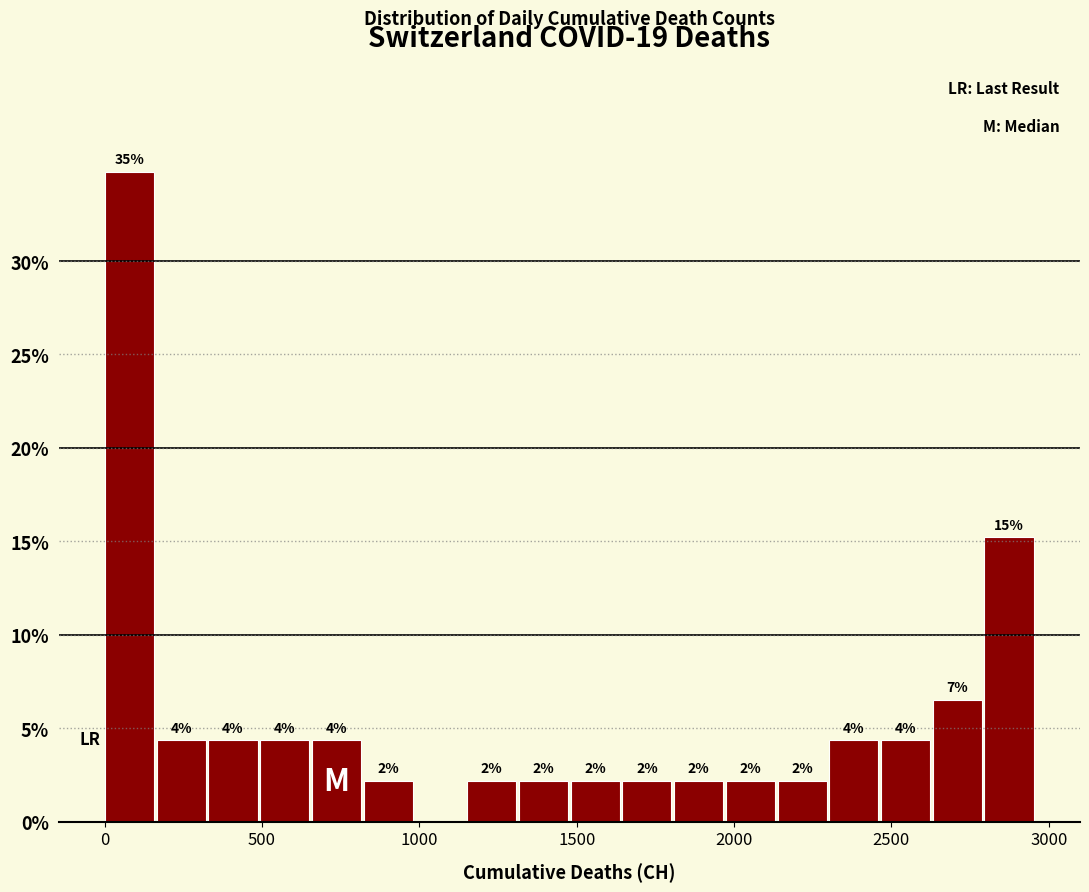

Read against the x-axis, roughly where is the centre of the tallest bar?

100